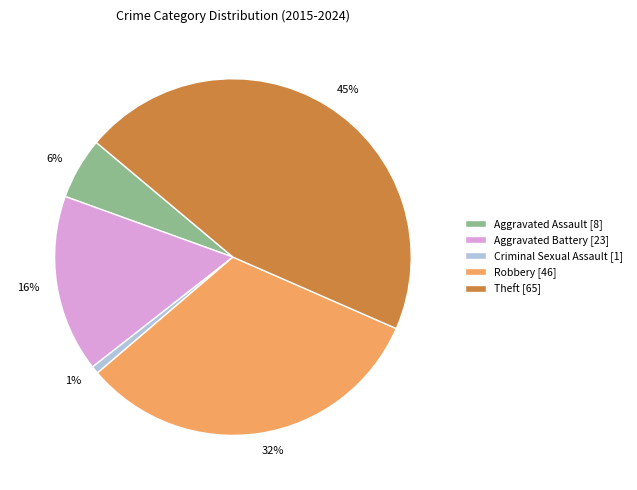

To the nearest percent, what is the combined percentage of Criminal Sexual Assault [1] and Aggravated Battery [23]?

17%